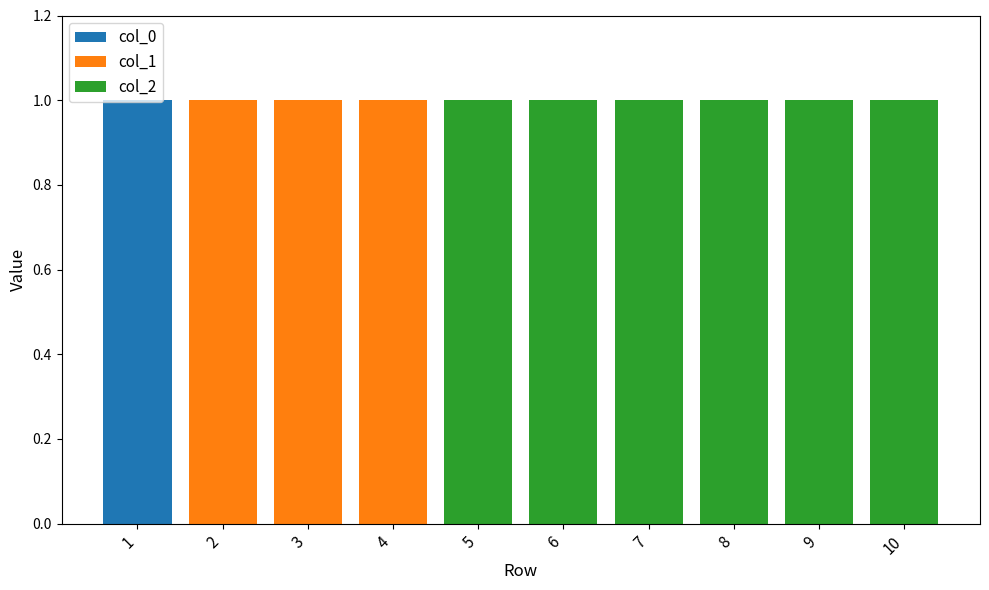

Is it true that col_0 equals -1 at 10?

False